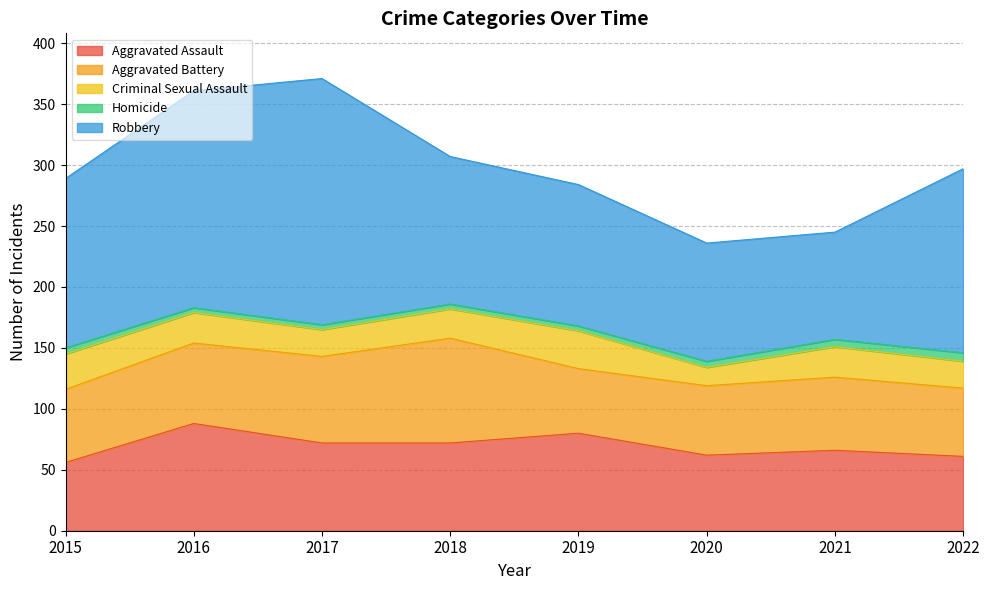

Which series has the largest total across all categories?

Robbery